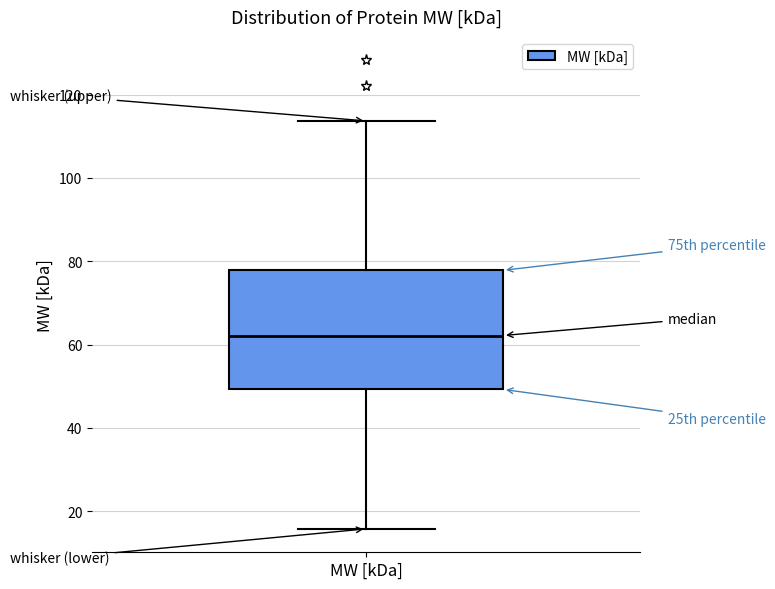

Where is the upper edge of the box for MW [kDa] on the y-axis? The values are not printed on the chart, so give them approximately, as read against the axis.

78